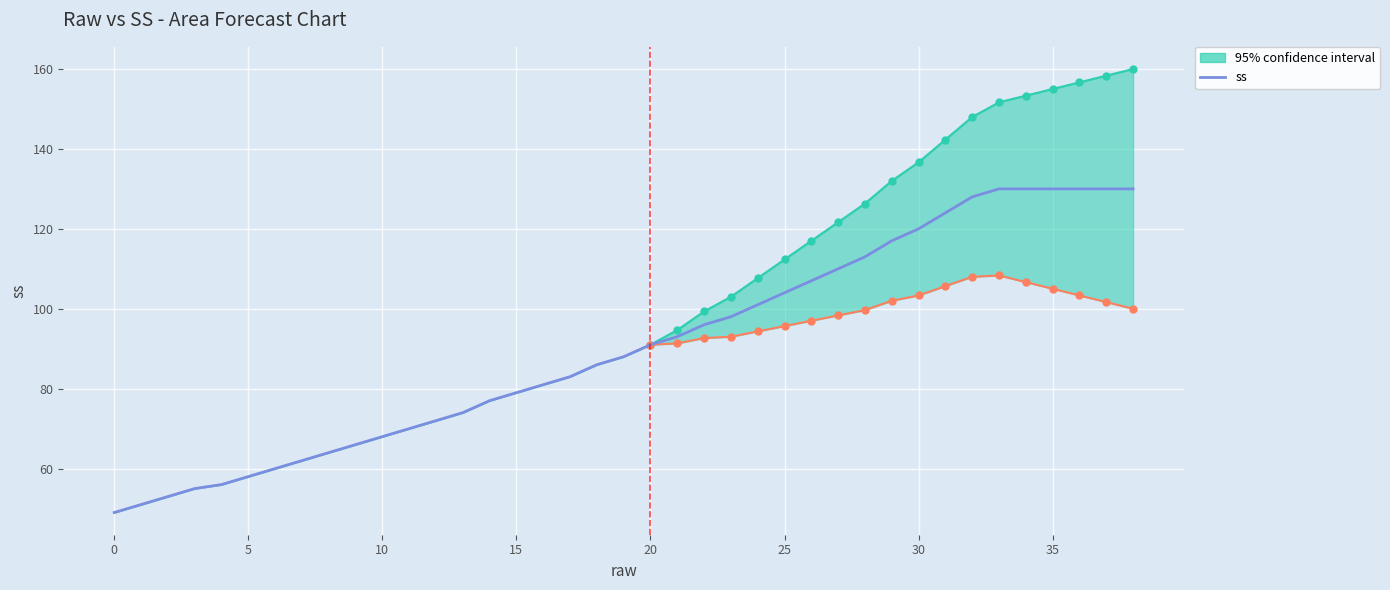

What is the value of the 37th point from the left?

130